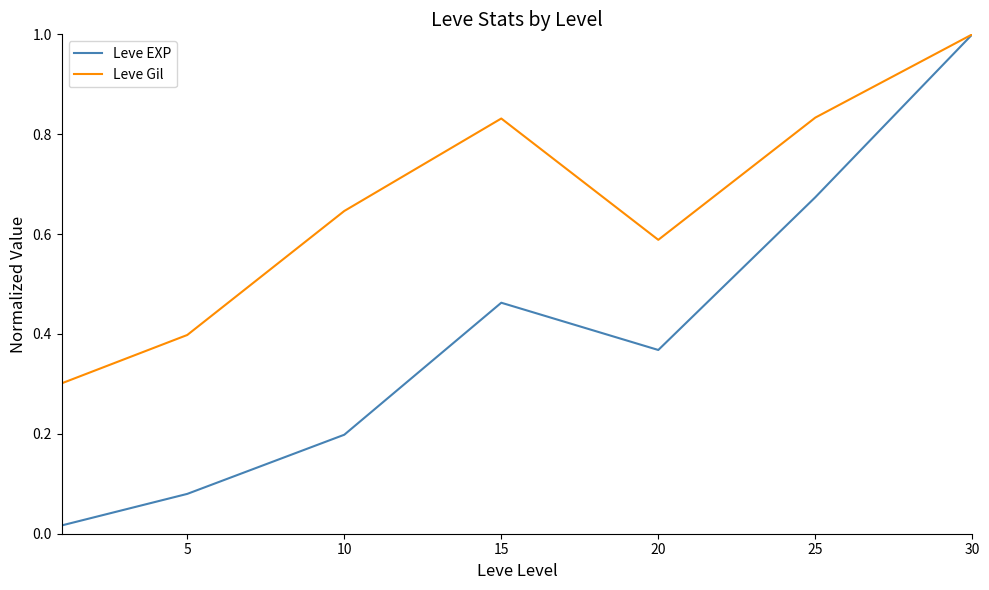

What is the greatest value displayed?

1.0